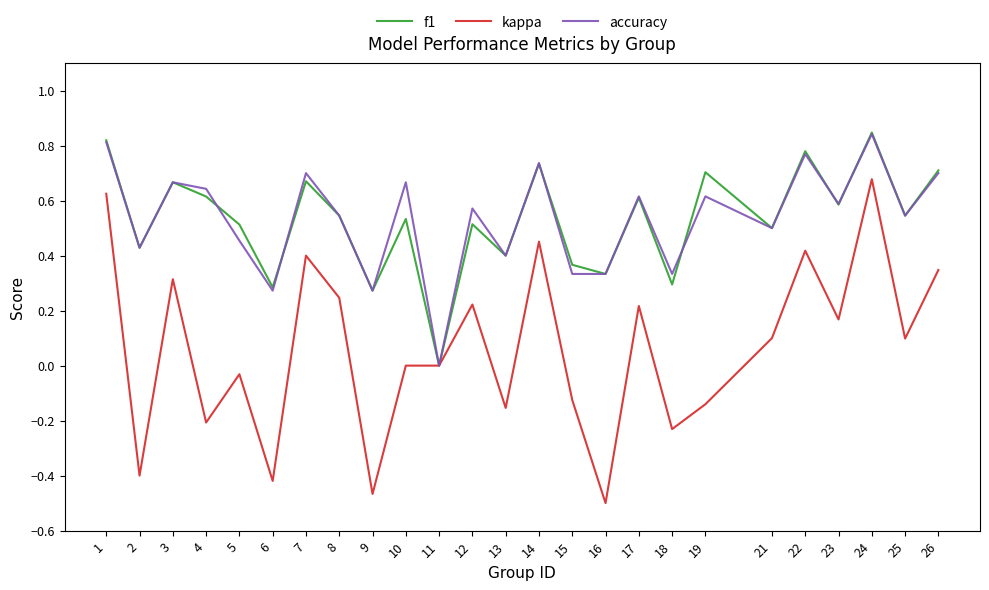

Is the value of accuracy at 2 greater than the value of kappa at 5?

Yes